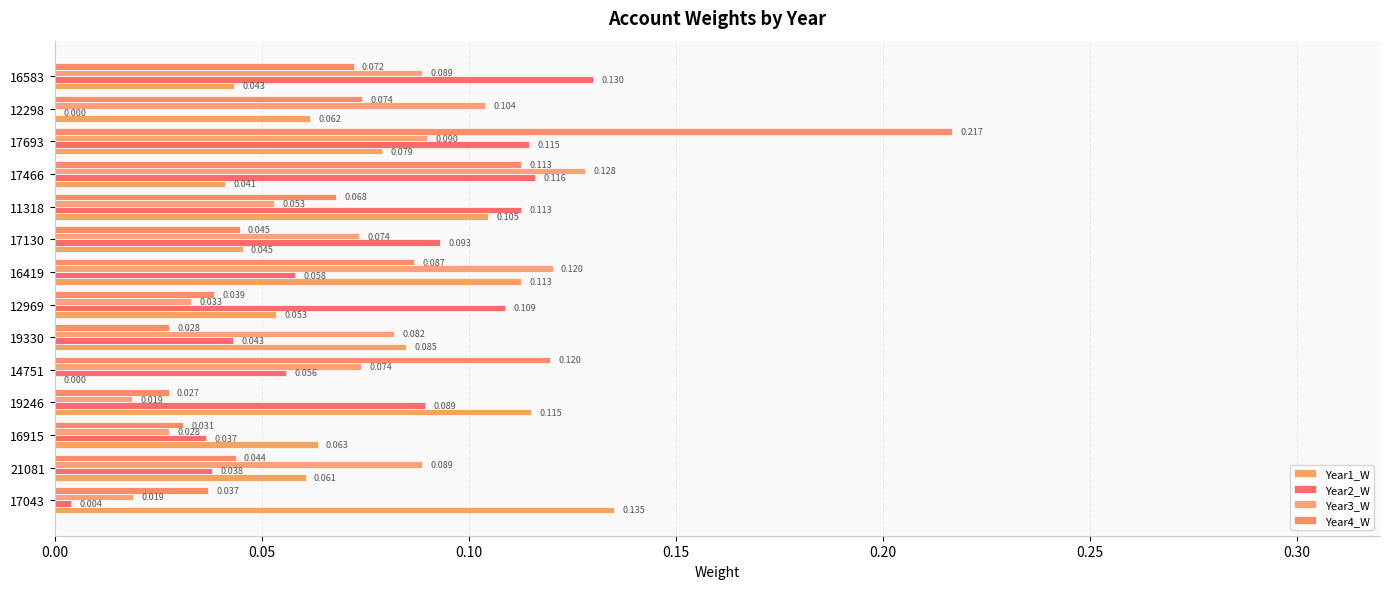

How many series are shown in this chart?

4